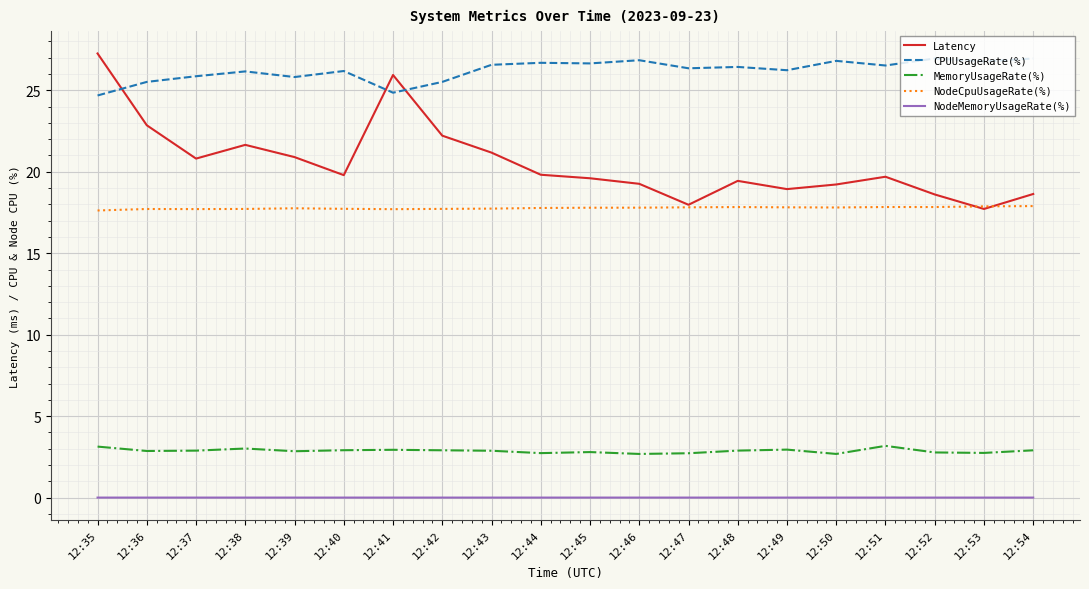

What is the average value of the NodeCpuUsageRate(%) series?

17.8